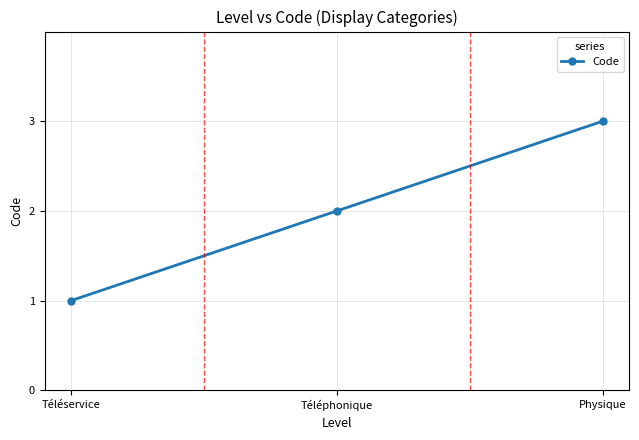

List the labels in order of value, smallest first.

Téléservice, Téléphonique, Physique